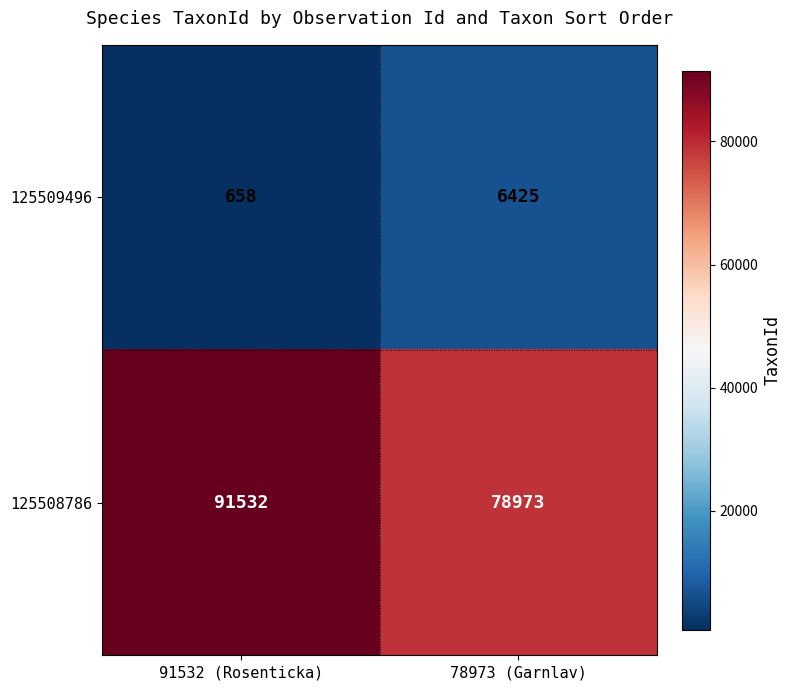

The 125508786 series shows 33573 at 78973 (Garnlav). True or false?

False